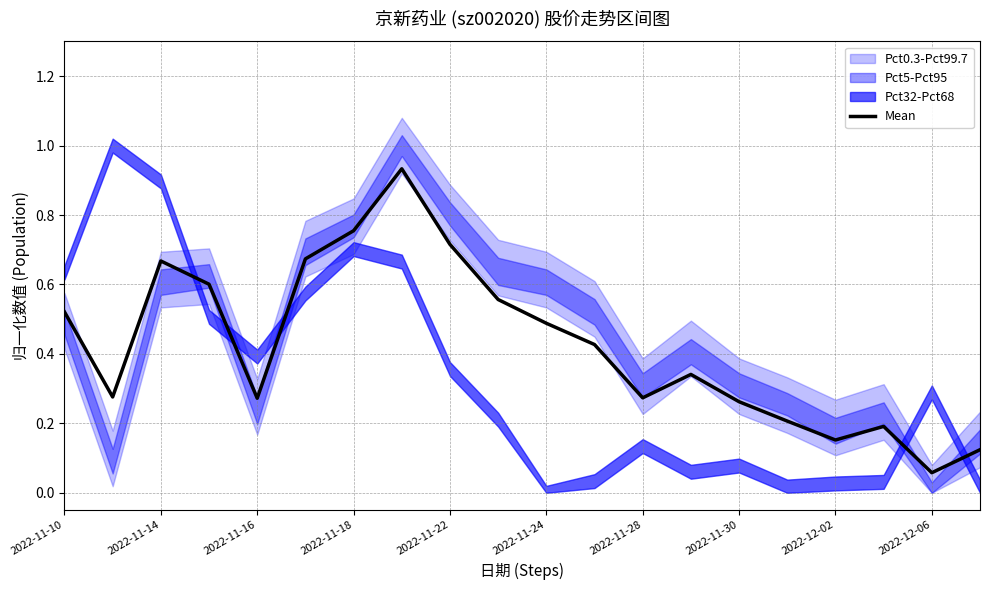

True or false: Mean has a value of 0.8 at 2022-11-24.

False